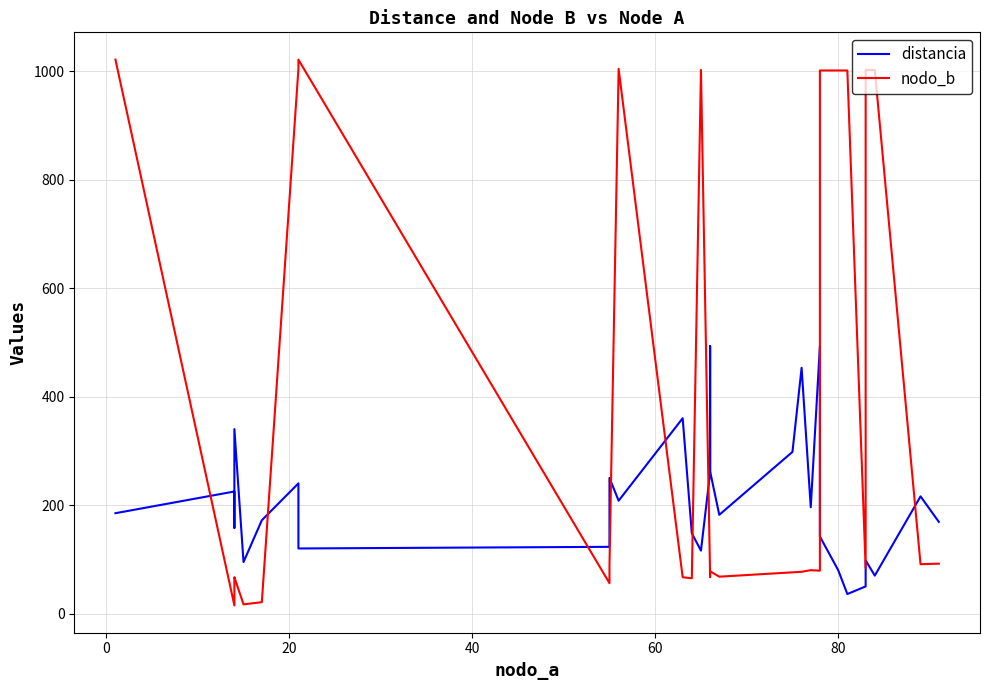

What is the maximum value shown in the chart?

1021